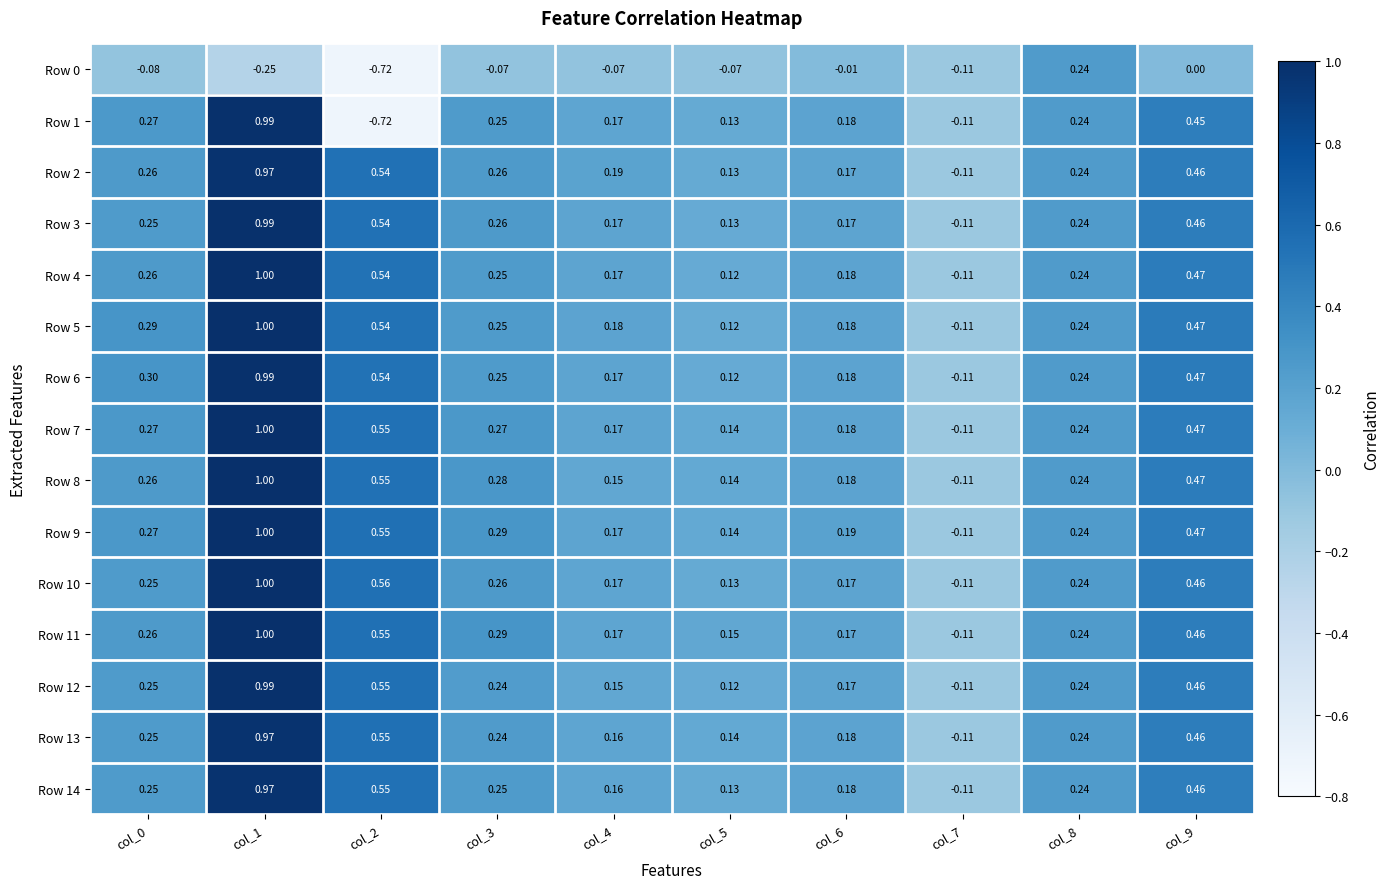

Is the value of Row 0 at col_2 greater than the value of Row 3 at col_5?

No